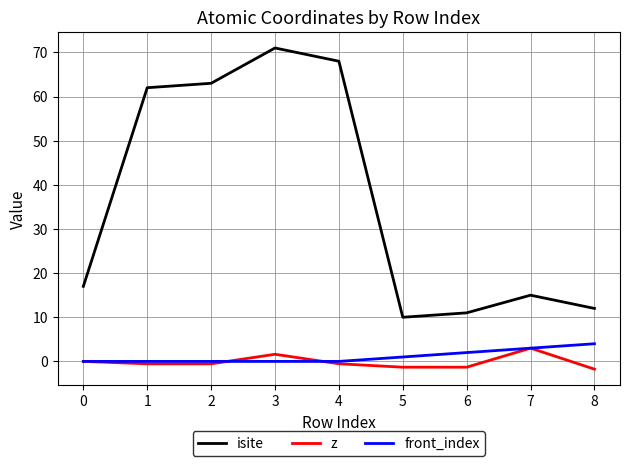

Which series has the widest spread of values?

isite